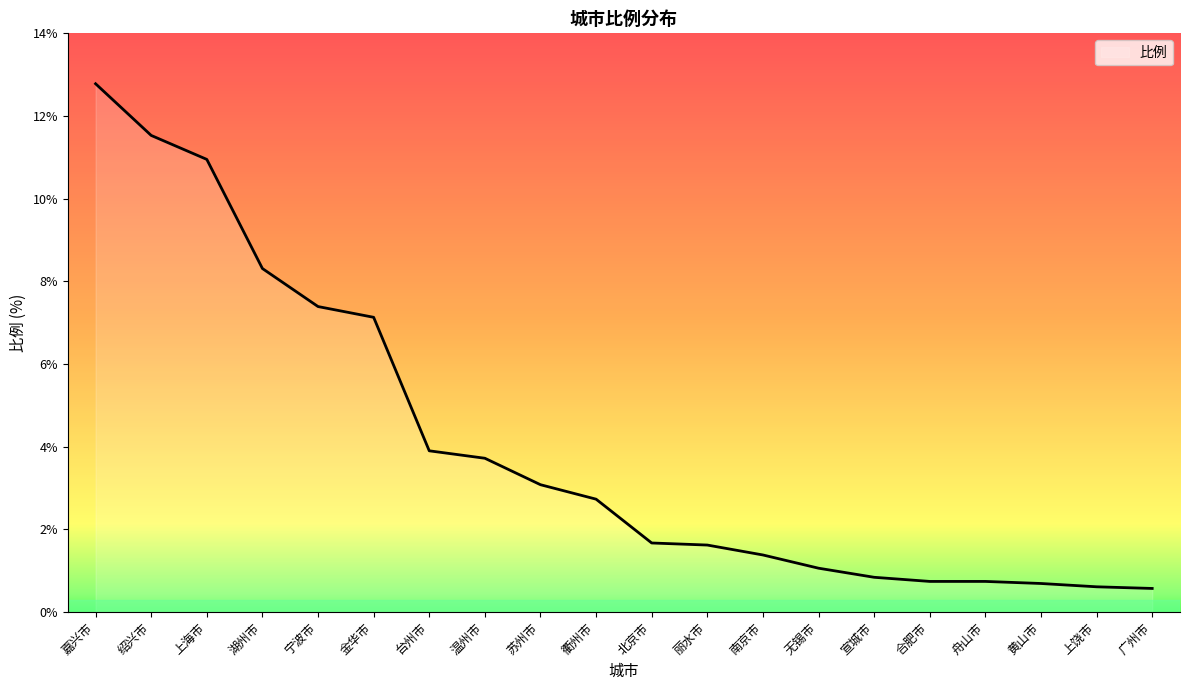

Count the number of categories in the chart.

20